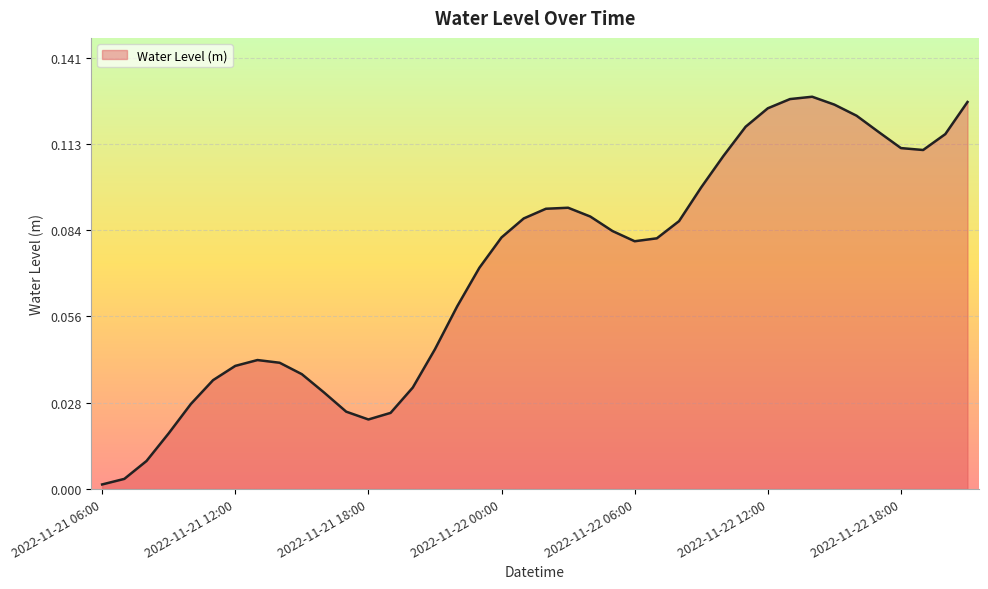

What is the average value?

0.1